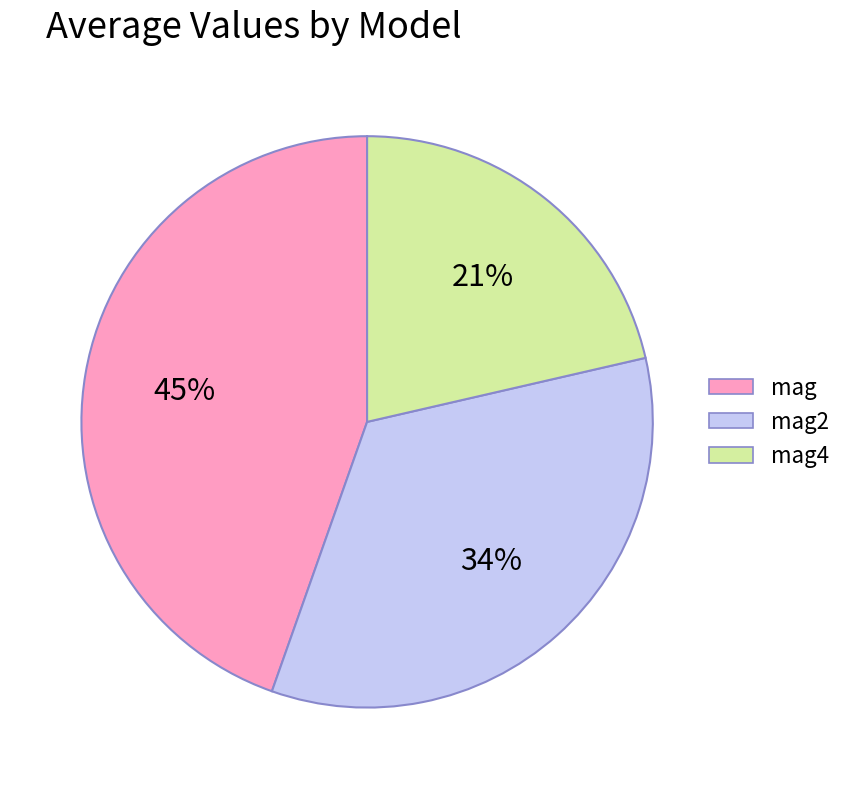

To the nearest percent, what portion does mag4 represent?

21%